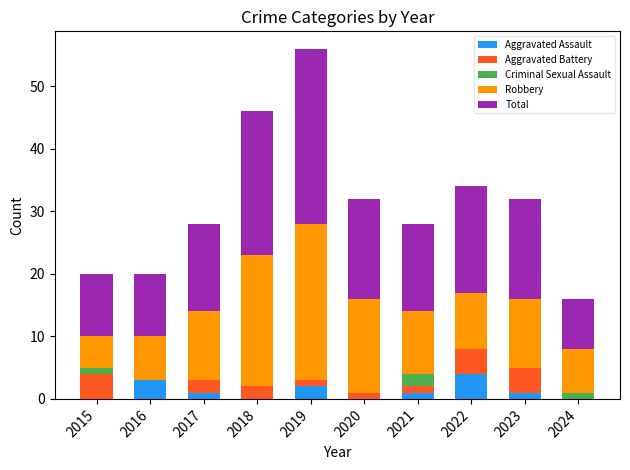

At which category is the sum across all series the highest?

2019